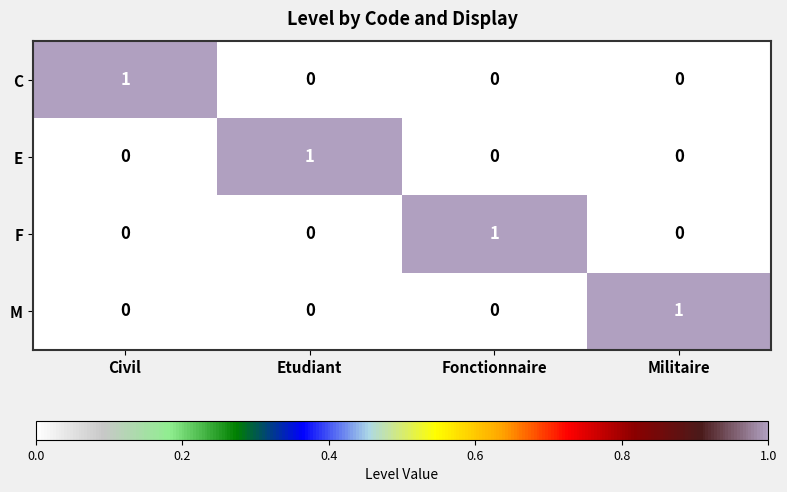

How many categories are shown in the chart?

4